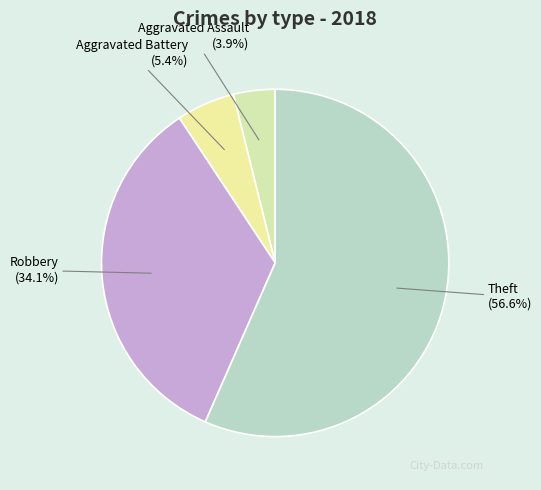

What percentage is NOT represented by Aggravated Battery?

94.6%